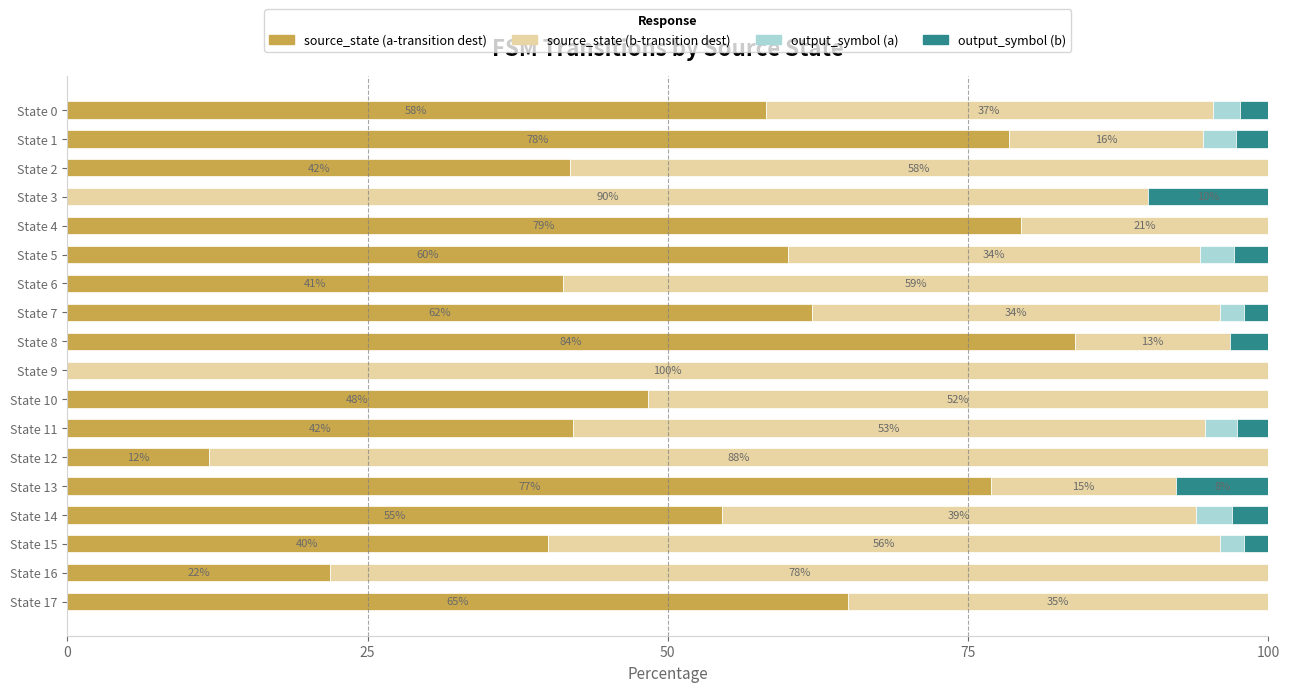

True or false: source_state (a-transition dest) has a value of 43.3 at State 9.

False